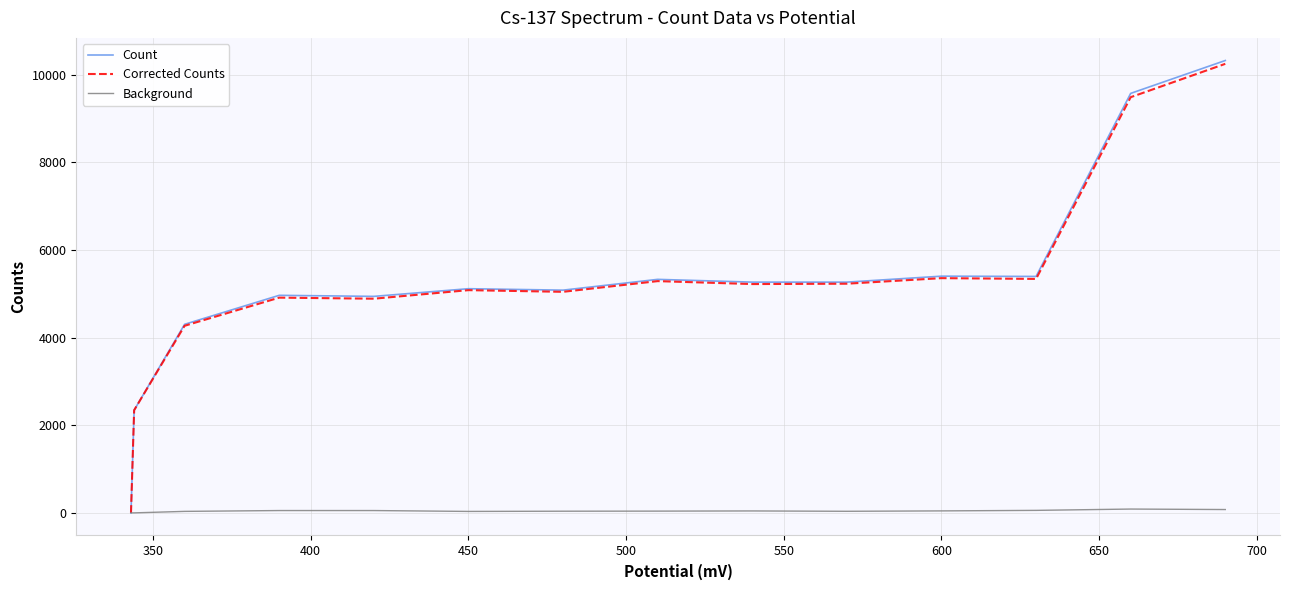

What is the greatest value displayed?

10320